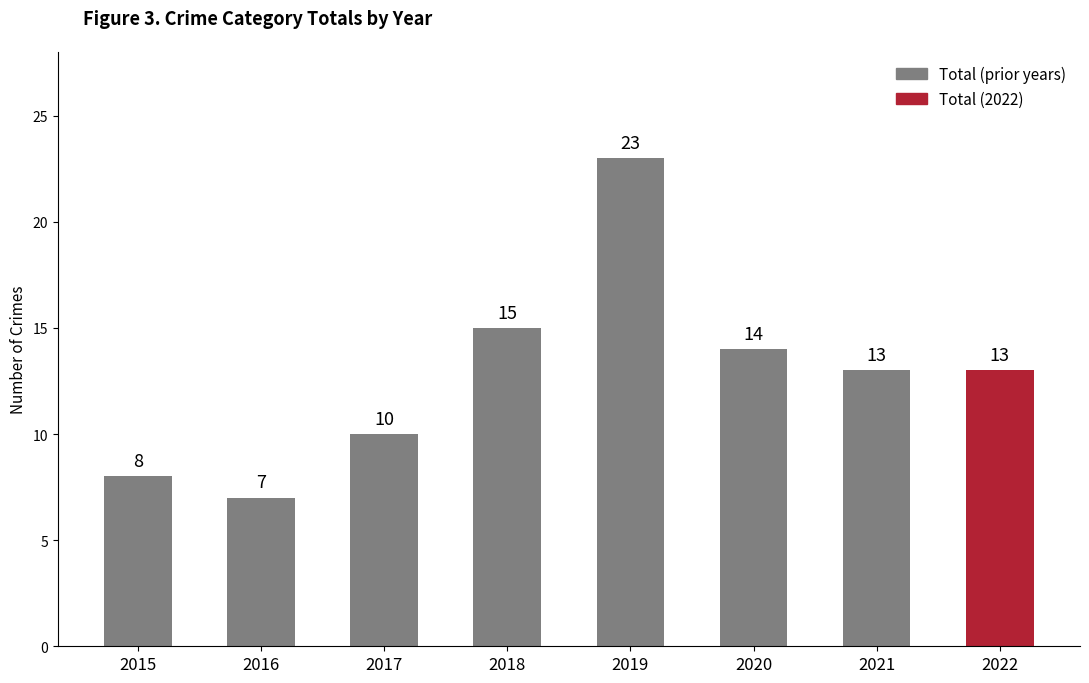

Where does the data first go above 13?

2018